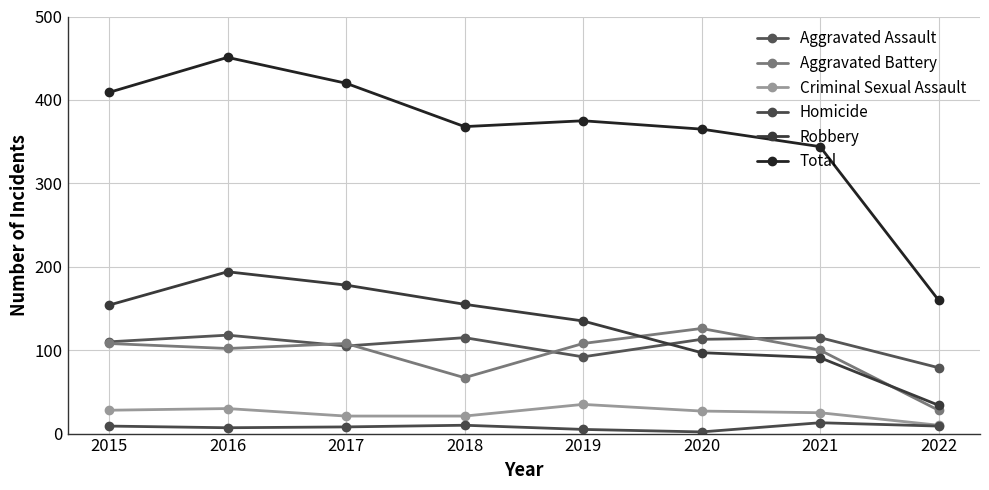

What is the value of the Aggravated Battery point at the 4th from the left?

67